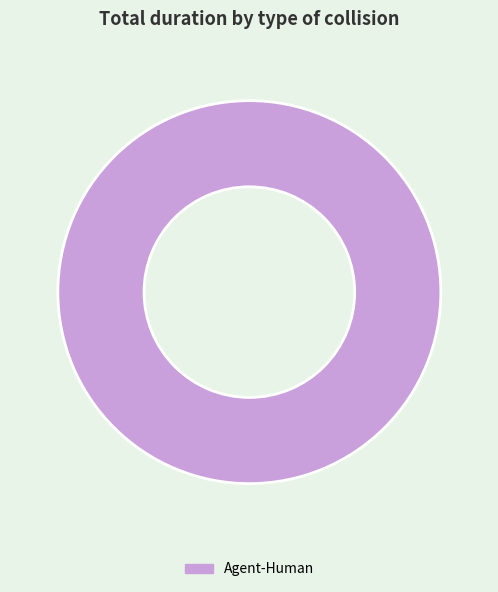

The Agent-Human slice represents 100% of the pie. True or false?

True